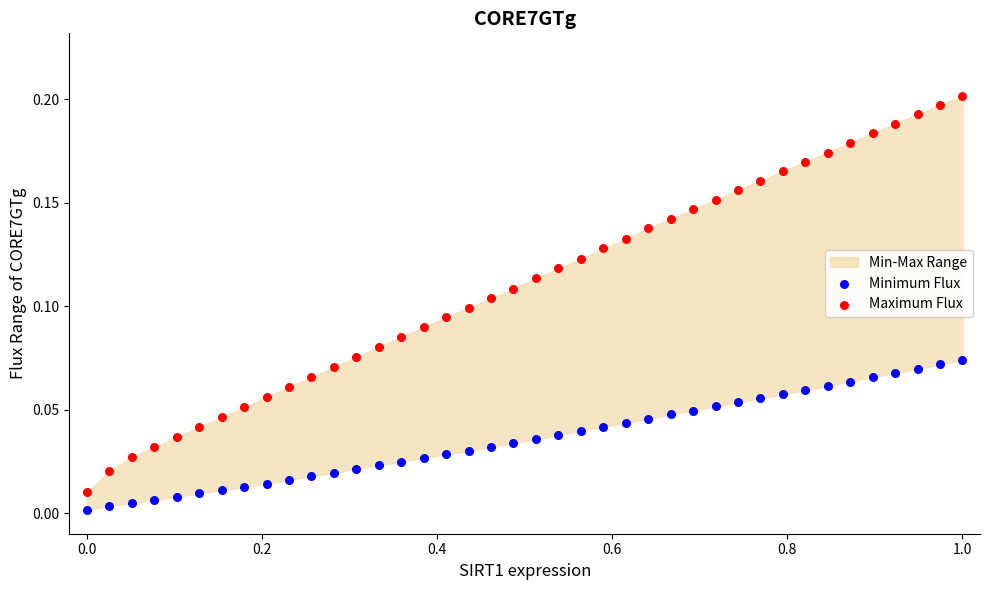

Across all data points, what is the range of X values (max minus min)?

1.0